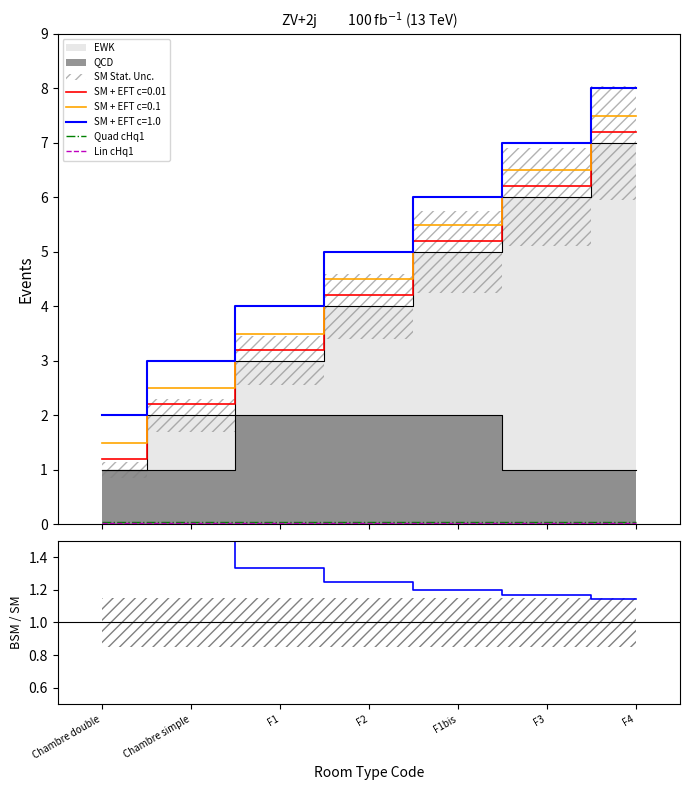

What is the minimum value for SM + EFT c=1.0?

2.0